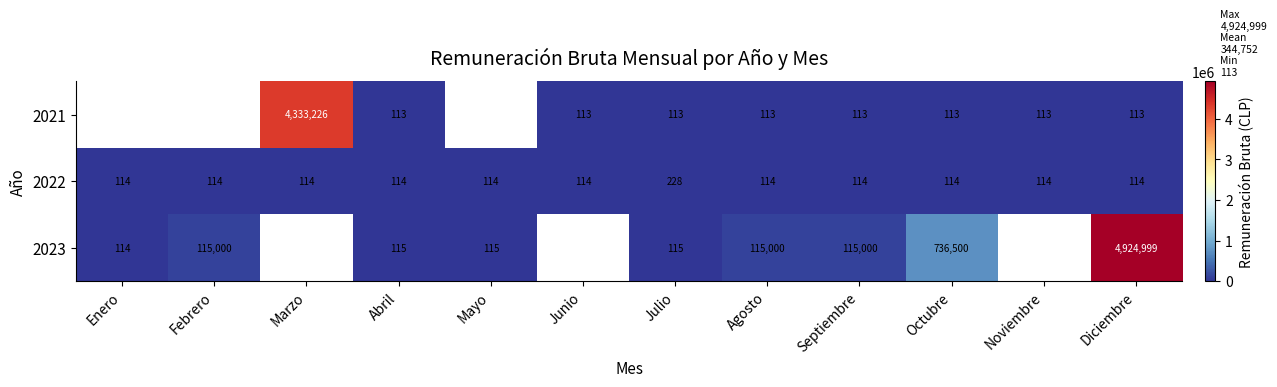

Which has a higher value, Junio or Octubre?

Junio